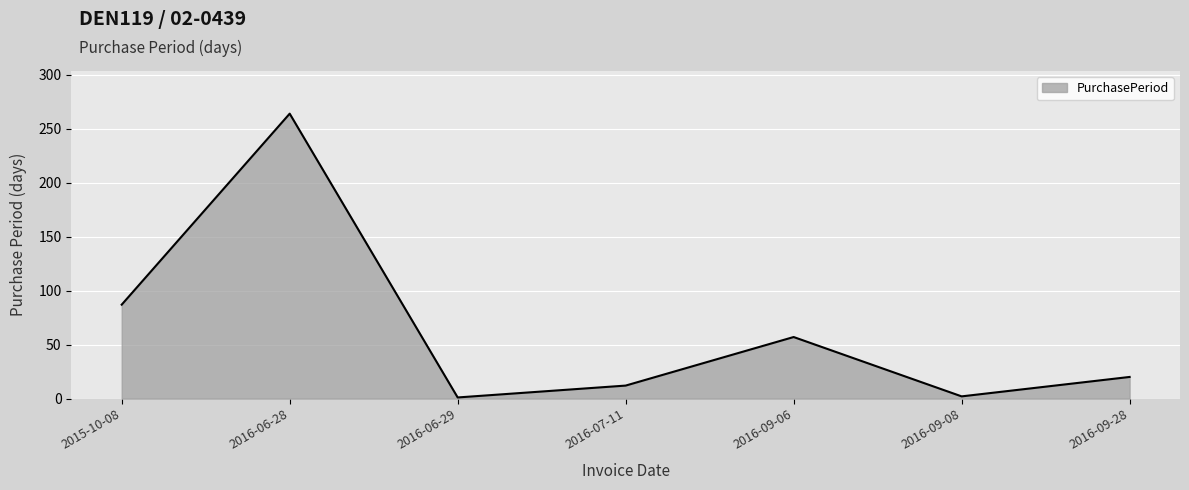

How many values are below 20?

3